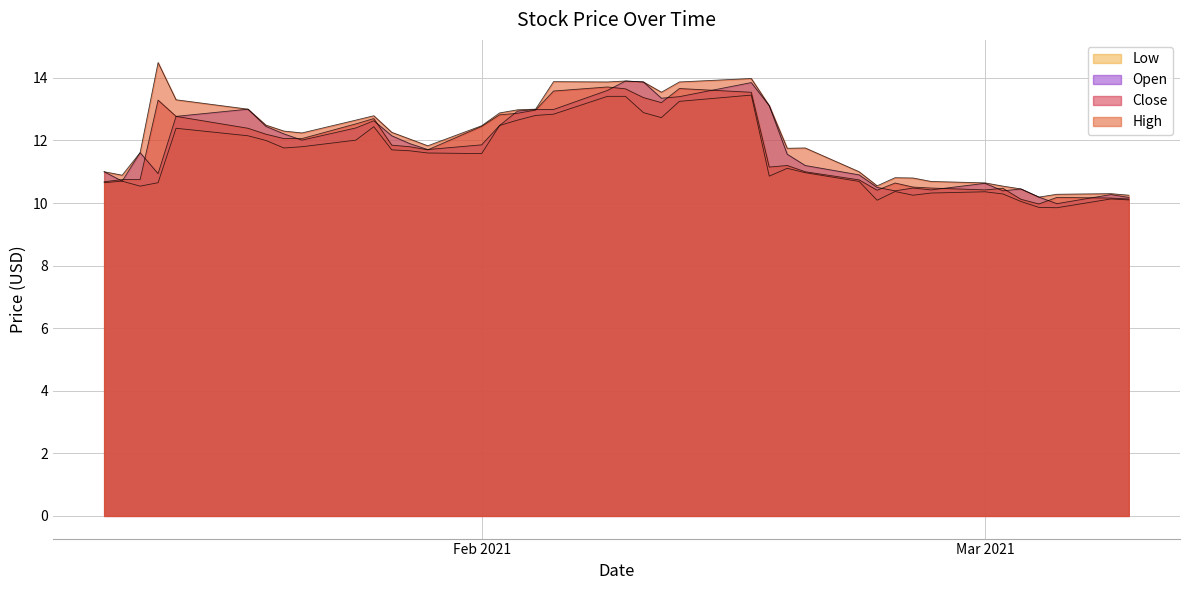

Reading left to right, transcribe all the data shown in this chart.

High: 11.0	10.9	11.6	14.5	13.3	13.0	12.5	12.3	12.2	12.7	12.8	12.3	12.0	11.8	12.5	12.9	13.0	13.0	13.9	13.9	13.9	13.9	13.5	13.9	14.0	13.1	11.8	11.8	11.0	10.6	10.8	10.8	10.7	10.6	10.5	10.4	10.2	10.3	10.3	10.2
Open: 11.0	10.7	11.6	10.9	12.8	13.0	12.4	12.2	12.0	12.4	12.6	12.2	11.9	11.7	11.9	12.5	12.9	13.0	13.0	13.6	13.9	13.9	13.3	13.4	13.8	13.1	11.6	11.2	10.9	10.5	10.4	10.5	10.4	10.6	10.4	10.4	10.2	10.0	10.3	10.2
Close: 10.7	10.8	10.8	13.3	12.8	12.4	12.2	12.1	12.1	12.5	12.7	11.8	11.8	11.7	12.4	12.8	12.9	13.0	13.6	13.7	13.7	13.4	13.2	13.7	13.5	11.2	11.2	11.0	10.7	10.4	10.6	10.5	10.5	10.4	10.5	10.1	10.0	10.2	10.2	10.1
Low: 10.7	10.7	10.5	10.7	12.4	12.2	12.0	11.8	11.8	12.0	12.4	11.7	11.7	11.6	11.6	12.5	12.7	12.8	12.8	13.4	13.4	12.9	12.7	13.2	13.4	10.9	11.1	11.0	10.7	10.1	10.4	10.2	10.3	10.4	10.3	10.1	9.9	9.8	10.1	10.1